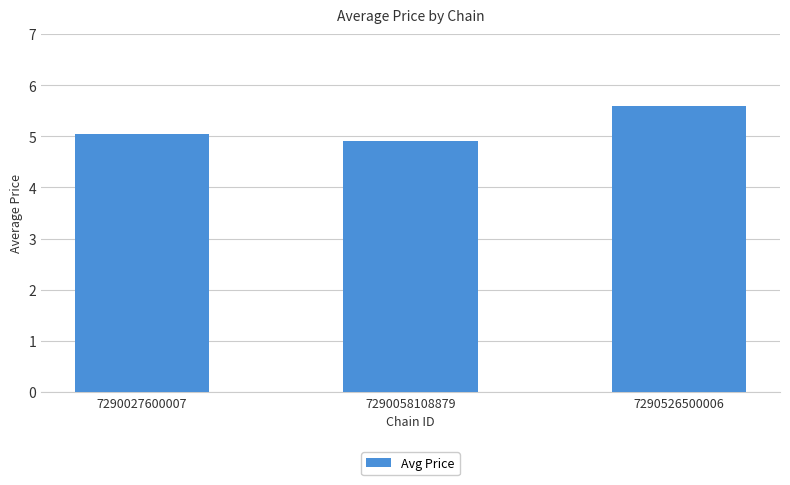

Which label corresponds to the smallest value in the chart?

7290058108879